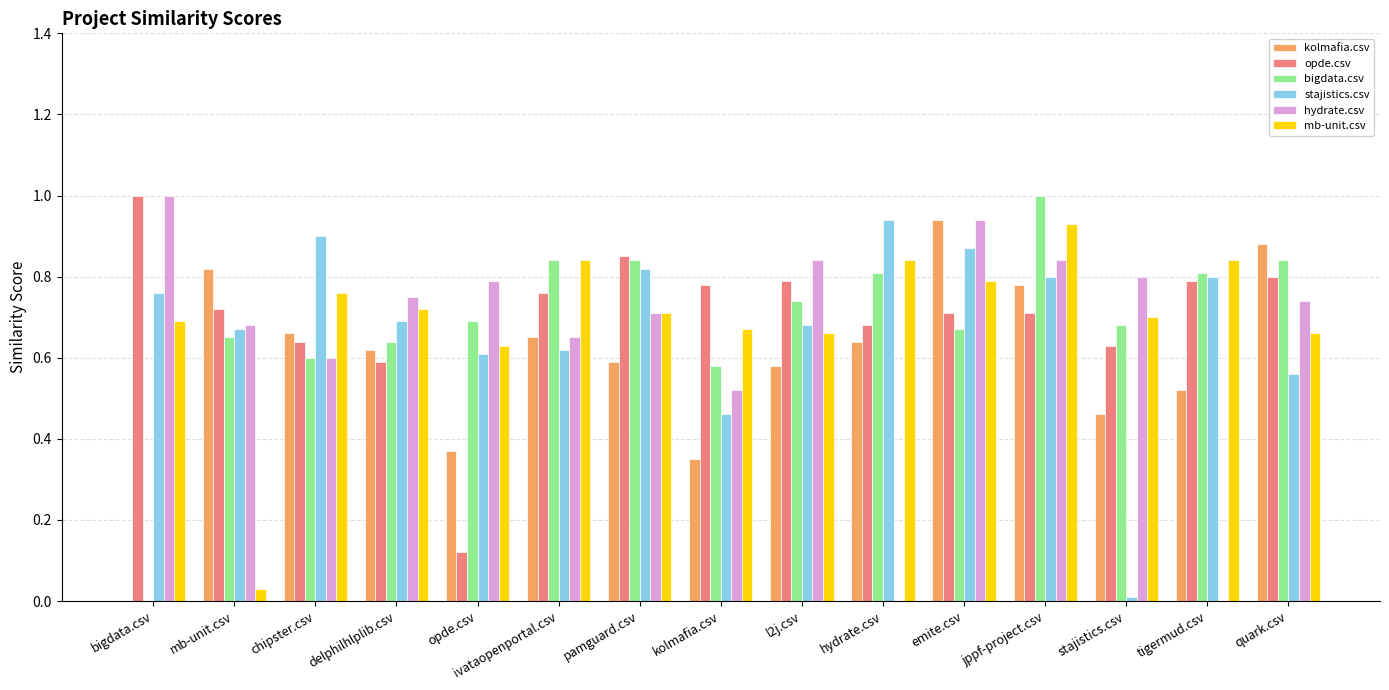

Does the chart contain stacked bars?

No